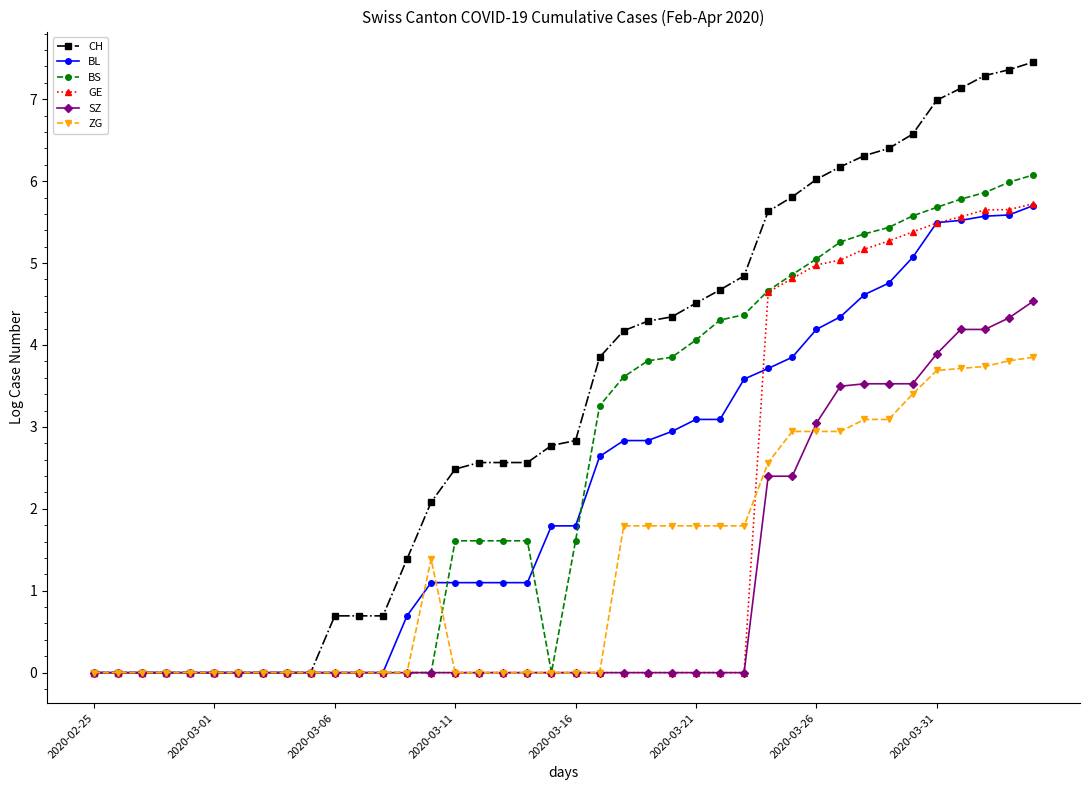

Which series has the largest range (max minus min)?

CH